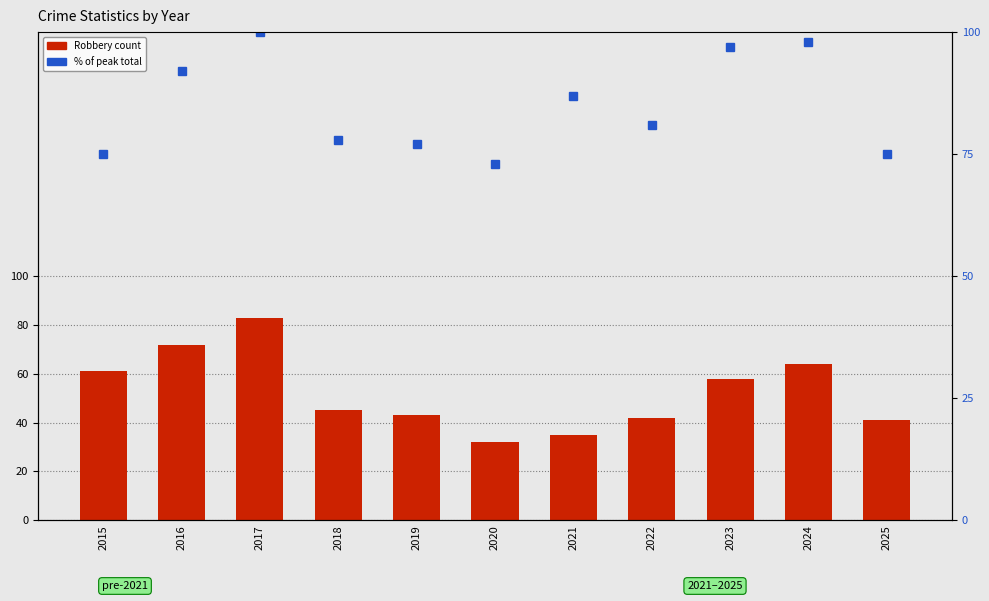

Rank the series by their average value, from lowest to highest.

Robbery, % of peak total